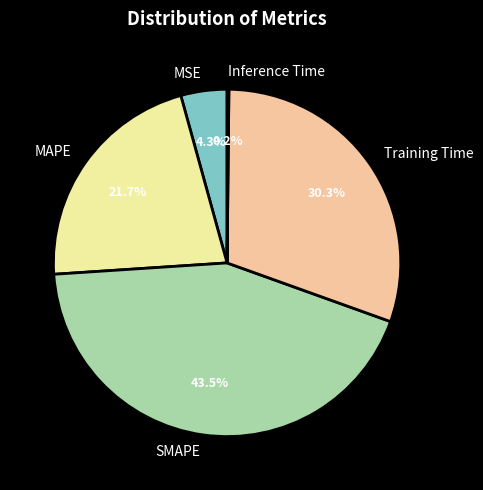

Which slice is the largest?

SMAPE